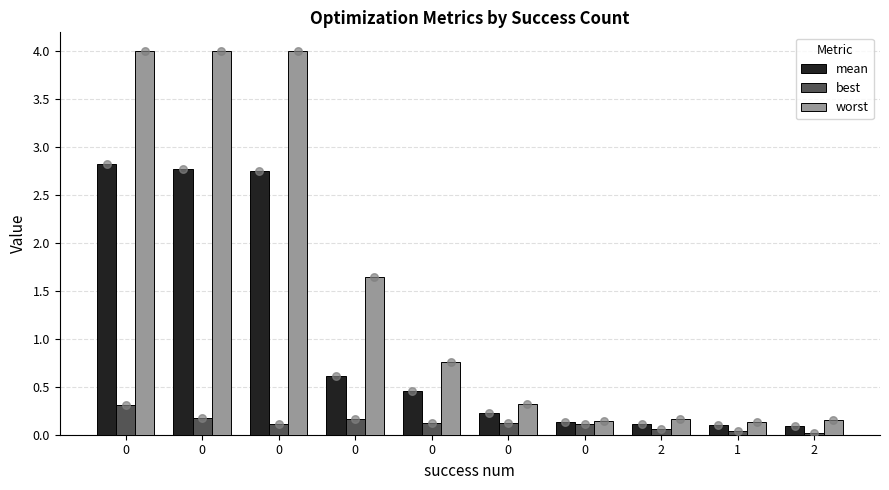

Is the value of mean at 1 greater than the value of best at 2?

Yes